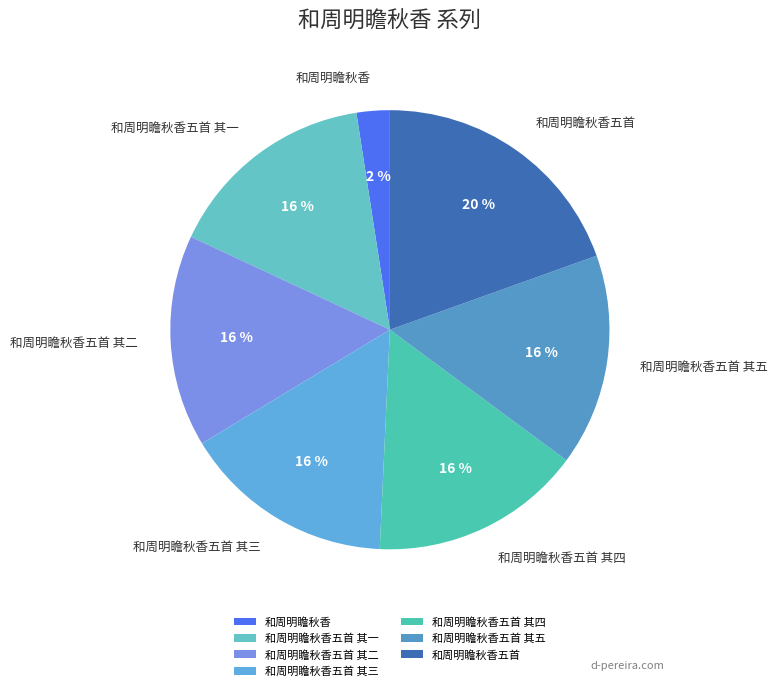

Do 和周明瞻秋香五首 其三 and 和周明瞻秋香五首 together represent more than half of the pie?

No